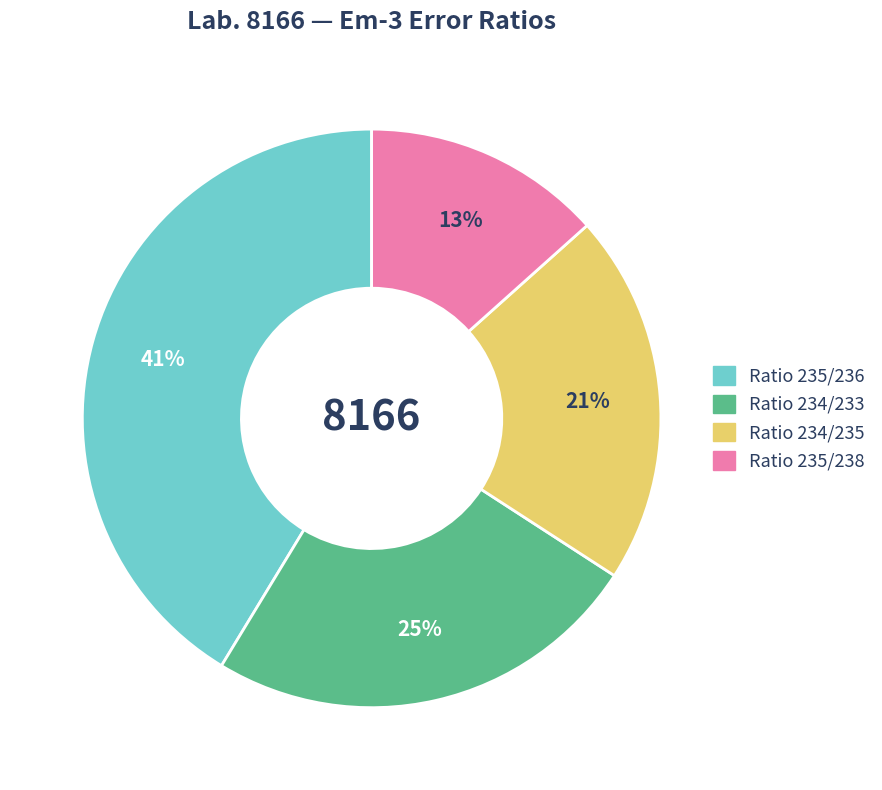

To the nearest percent, what is the difference between the largest and smallest slice percentages?

28%